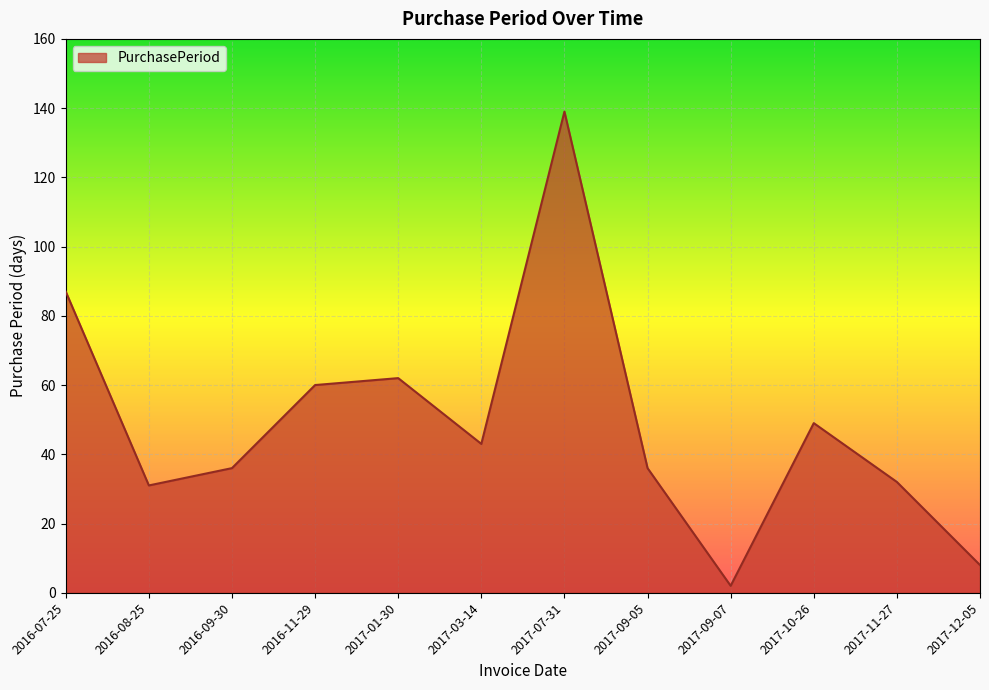

What value does the data have at 2016-07-25?

87